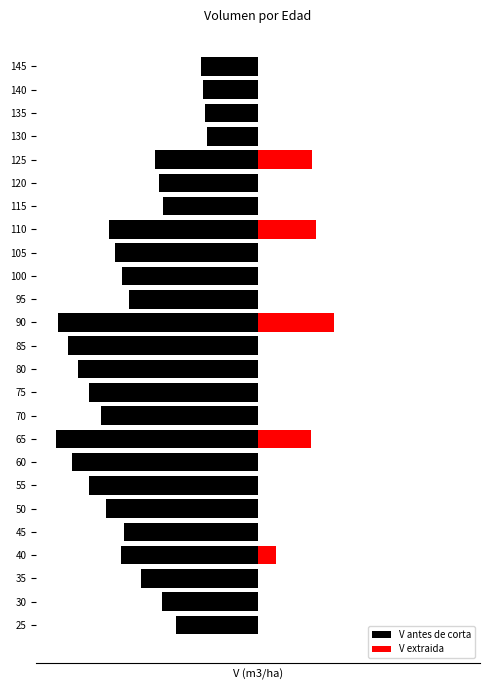

Which series changed the most between 50 and 115?

V antes de corta